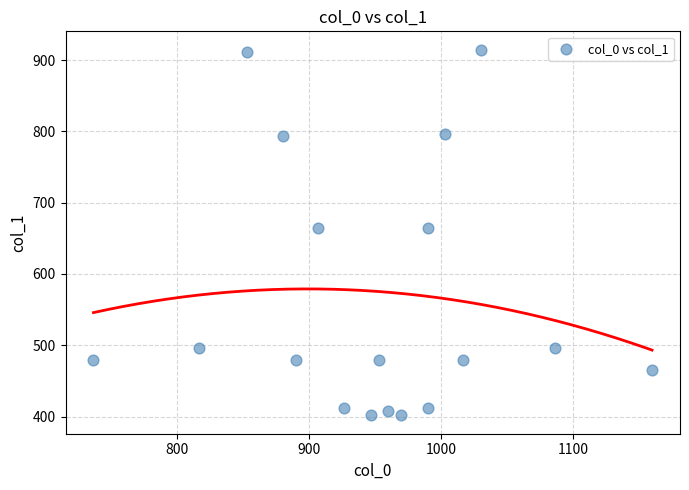

What is the range of X values (max minus min)?

423.3